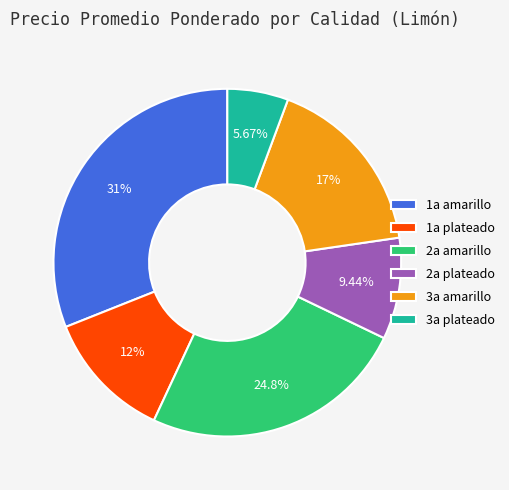

Rank the categories by value from lowest to highest.

3a plateado, 2a plateado, 1a plateado, 3a amarillo, 2a amarillo, 1a amarillo